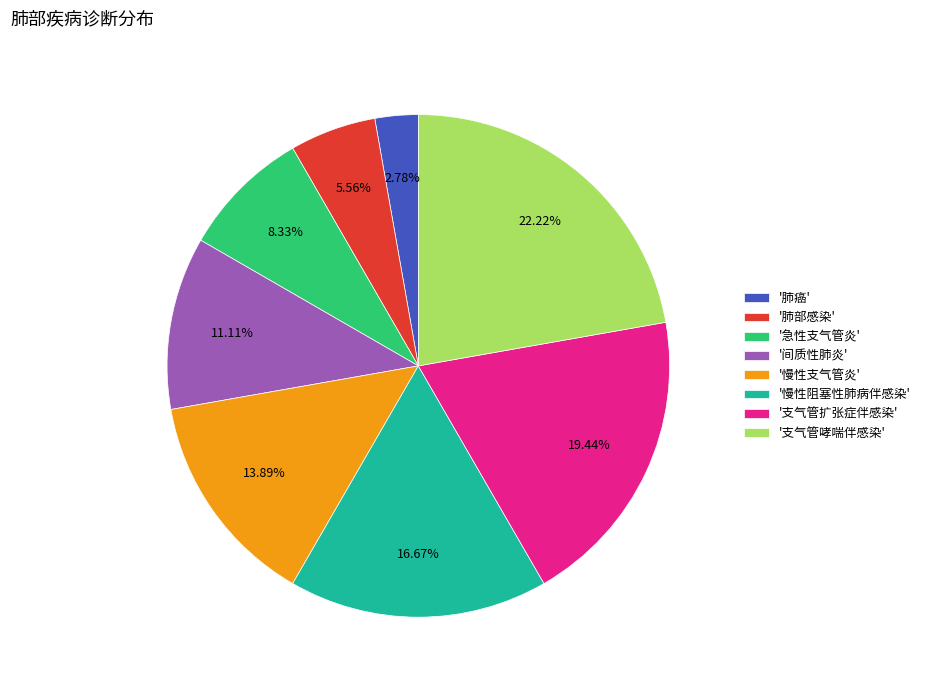

Which category has the smallest portion of the pie?

'肺癌'